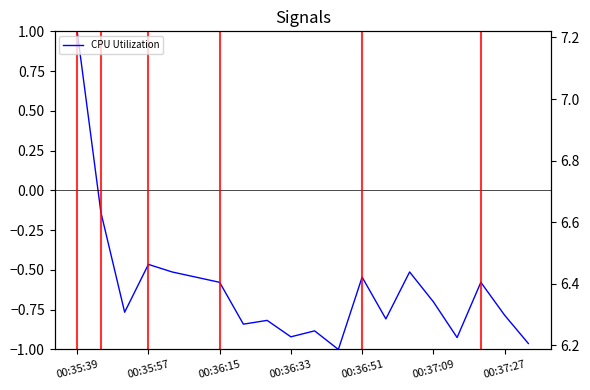

Reading left to right, extract all data points from this chart.

CPU Utilization: 1.0	-0.1	-0.8	-0.5	-0.5	-0.5	-0.6	-0.8	-0.8	-0.9	-0.9	-1.0	-0.5	-0.8	-0.5	-0.7	-0.9	-0.6	-0.8	-1.0
Total Power: 7.0	6.7	6.5	6.6	6.6	6.6	6.6	6.5	6.5	6.5	6.5	6.4	6.6	6.5	6.6	6.5	6.4	6.6	6.4	6.4